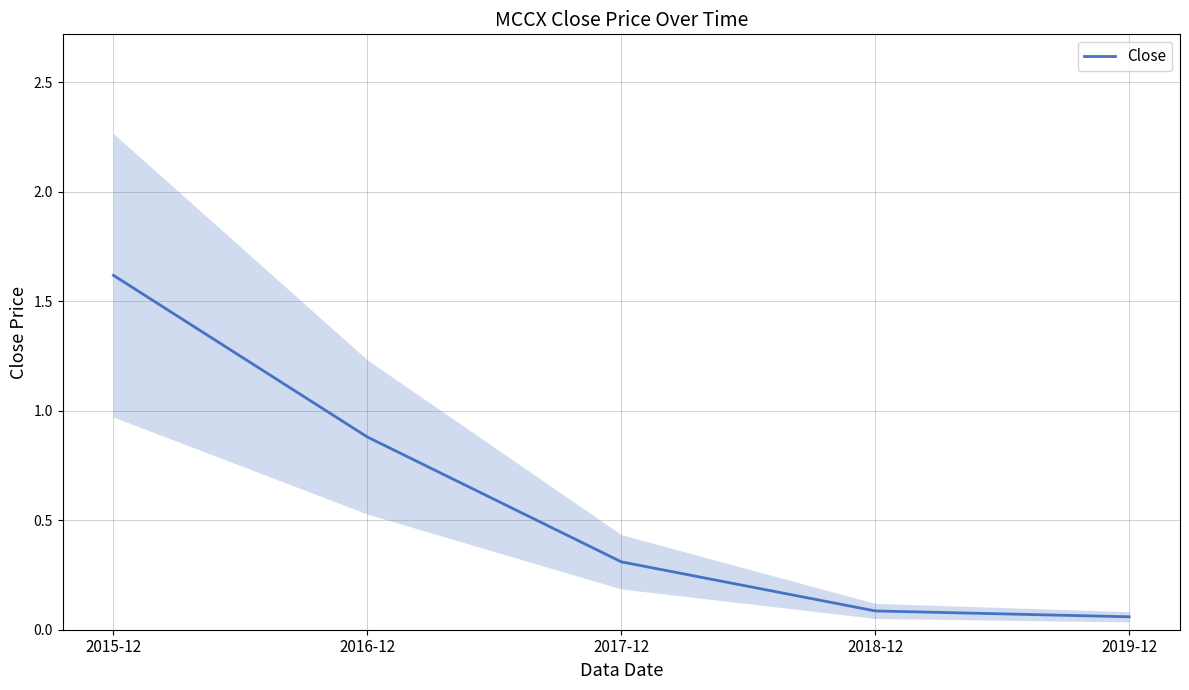

Reading right to left, list all the values displayed in this chart.

0.1	0.1	0.3	0.9	1.6